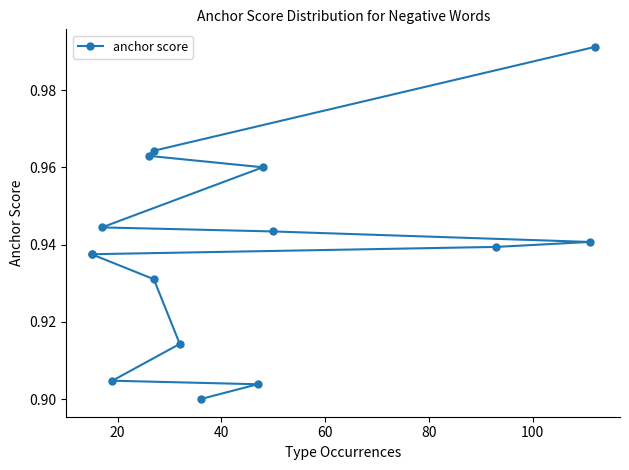

What is the difference between the maximum and minimum values?

0.1